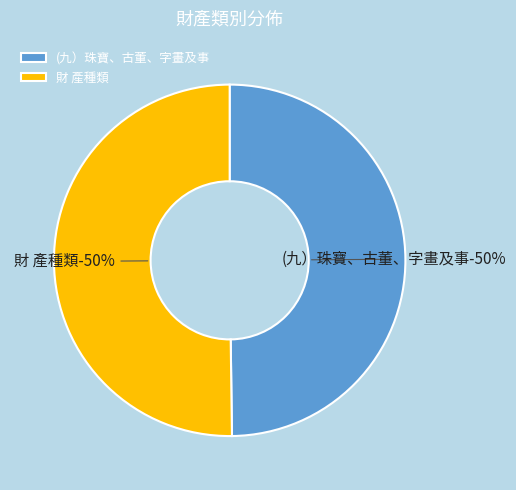

What portion of the pie excludes 財 產種類?

49.8%